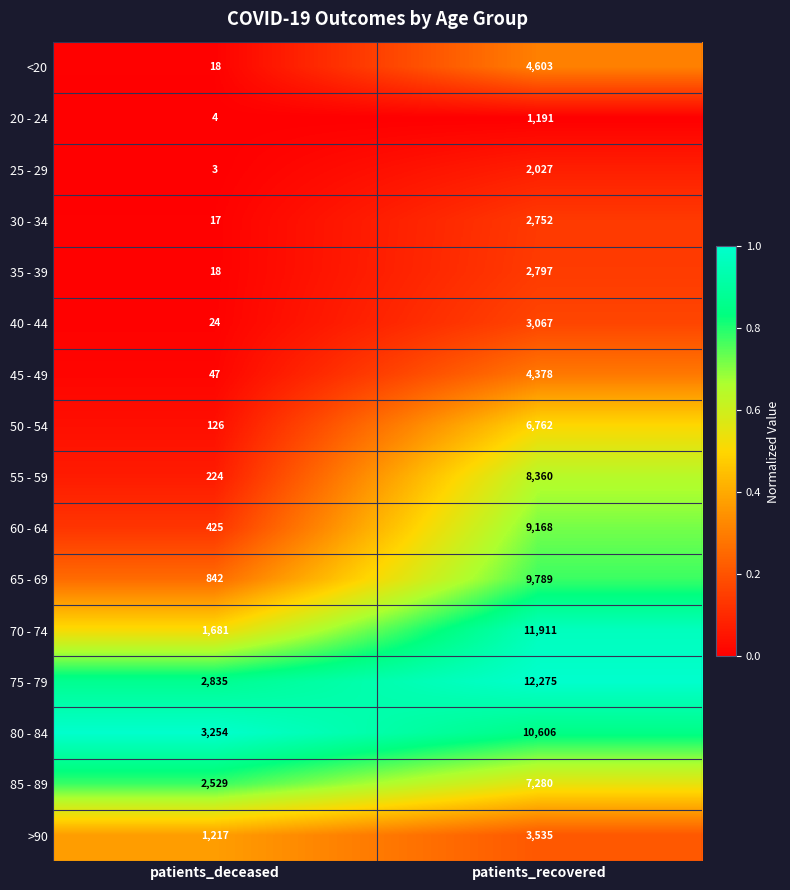

Which category has the highest value in the 20 - 24 series?

patients_recovered